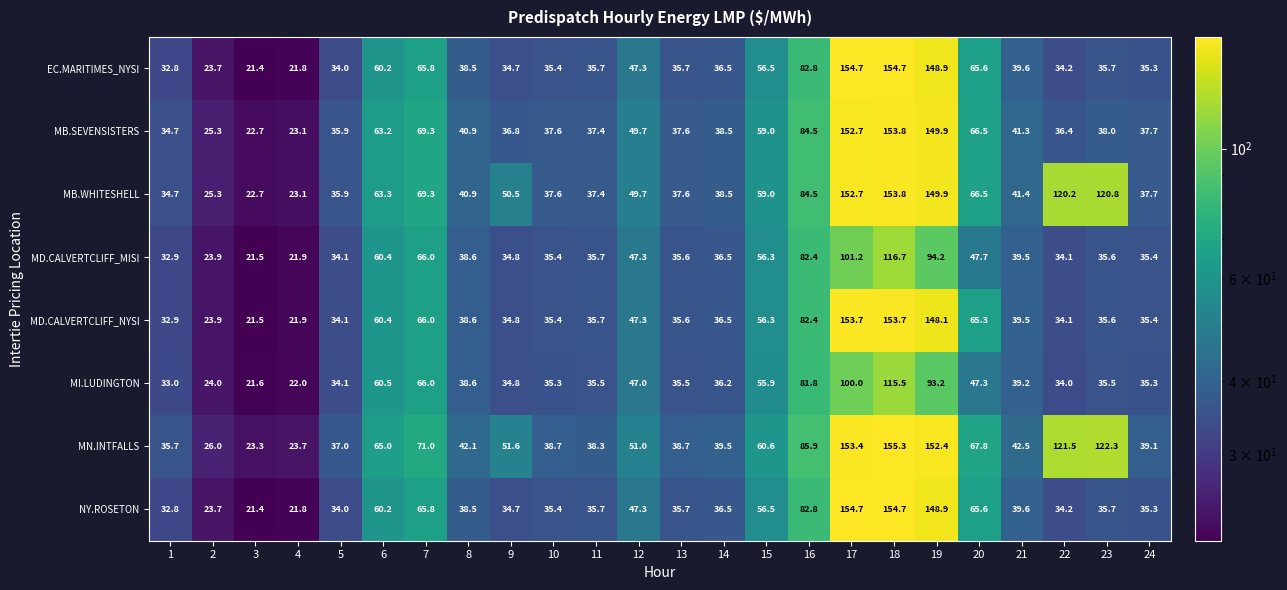

Count the number of data series in this chart.

8